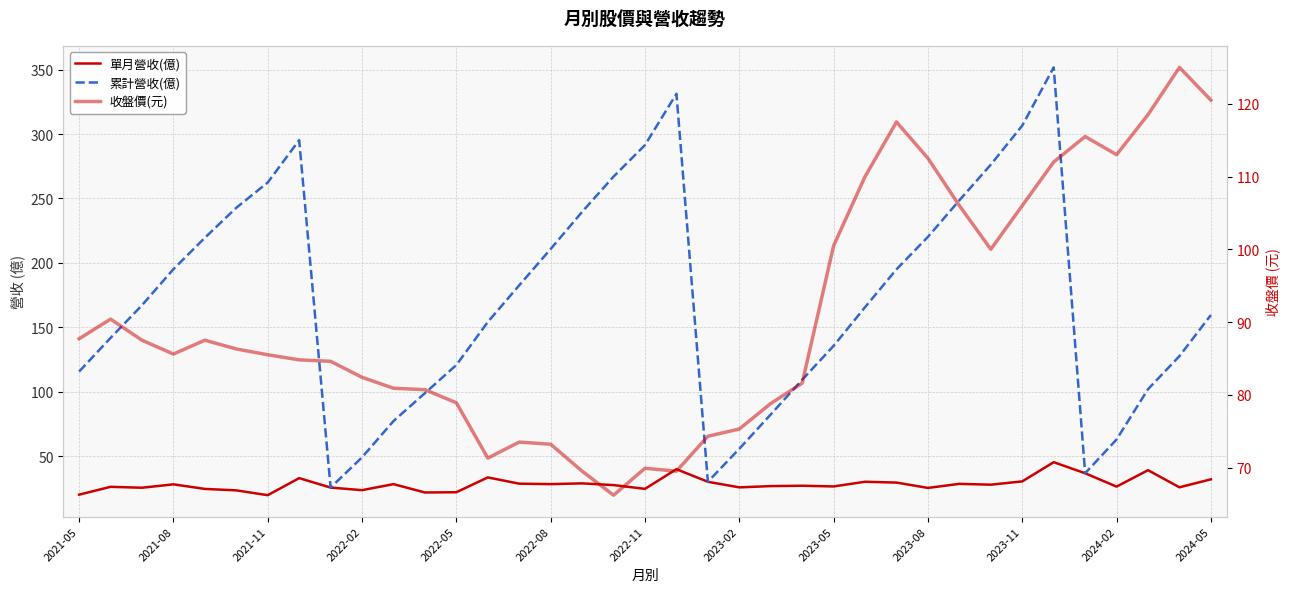

True or false: 累計營收(億) has more than 1 interior local peaks.

True